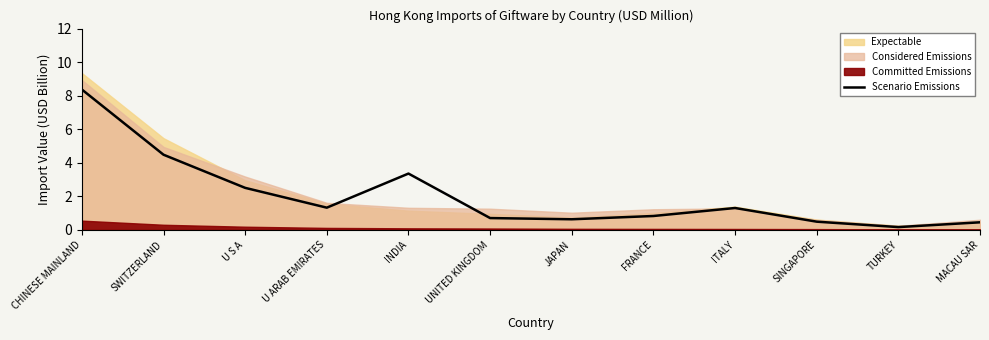

How many data points are above 1?

6